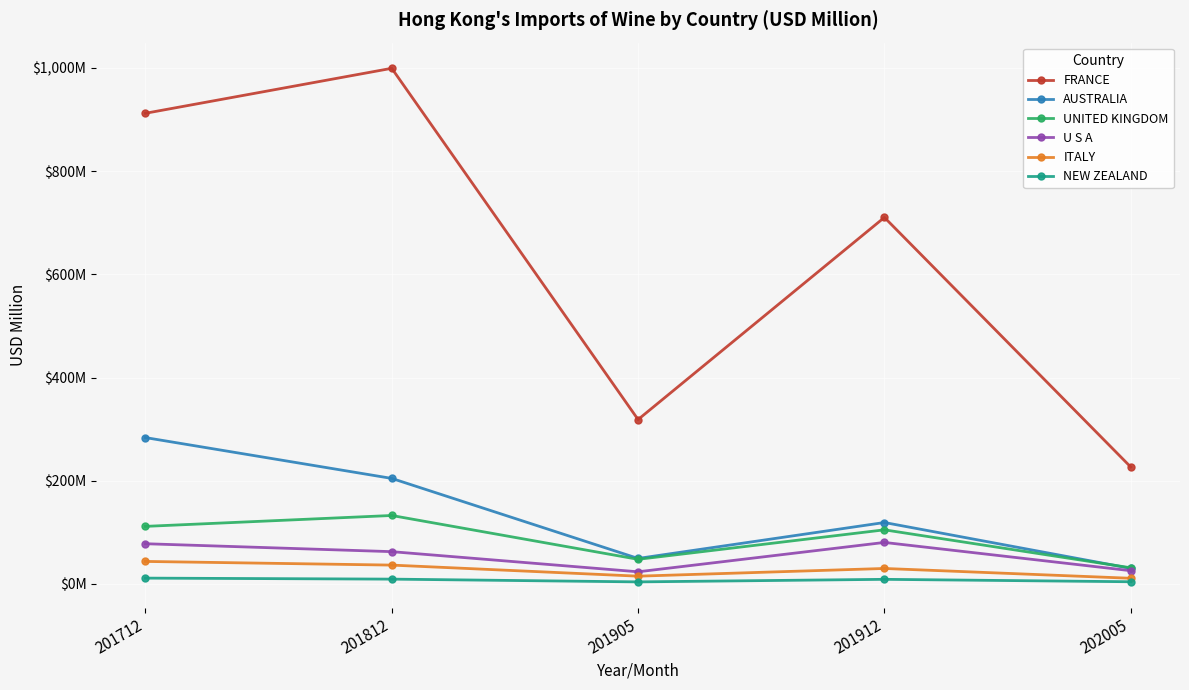

What is the sum of all U S A values?

270.6